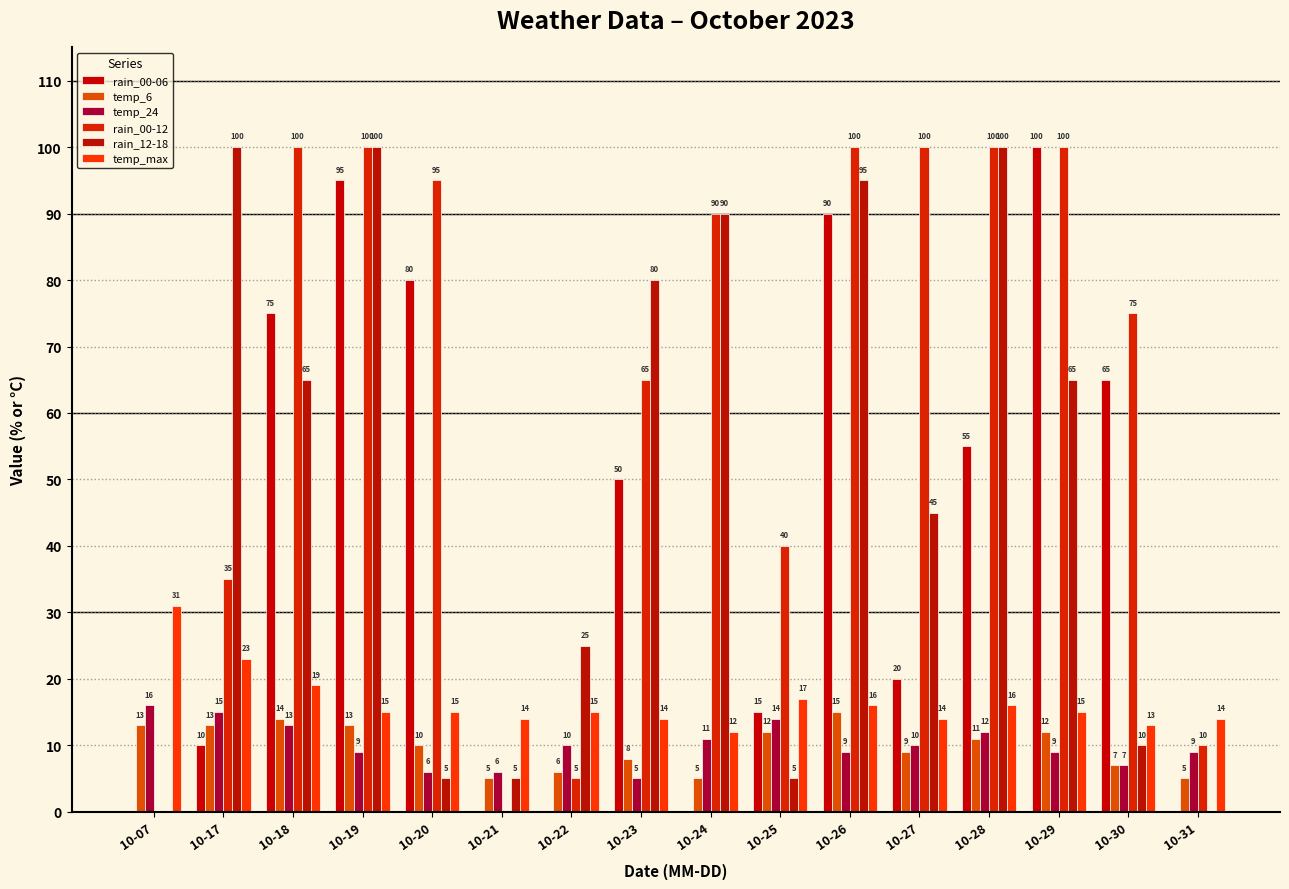

What is the value of the temp_max bar at the 14th from the left?

15